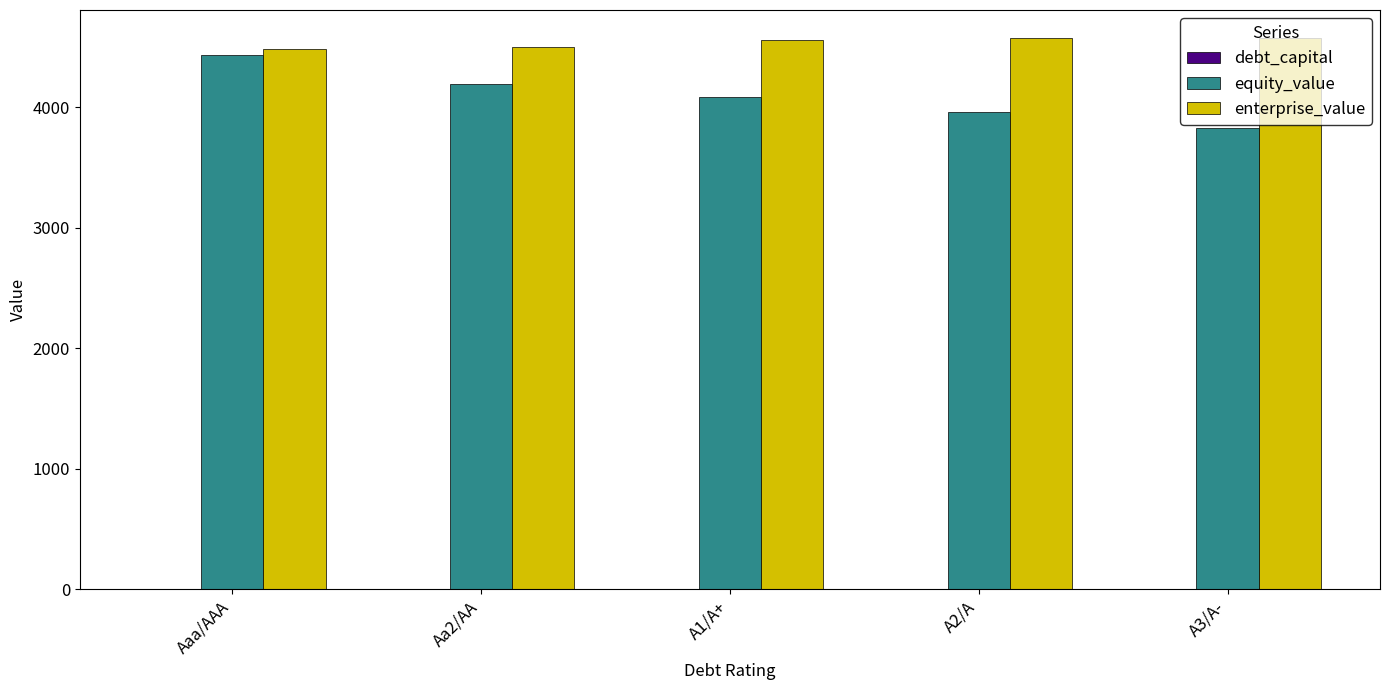

Between Aaa/AAA and A3/A-, which series saw the biggest shift?

equity_value